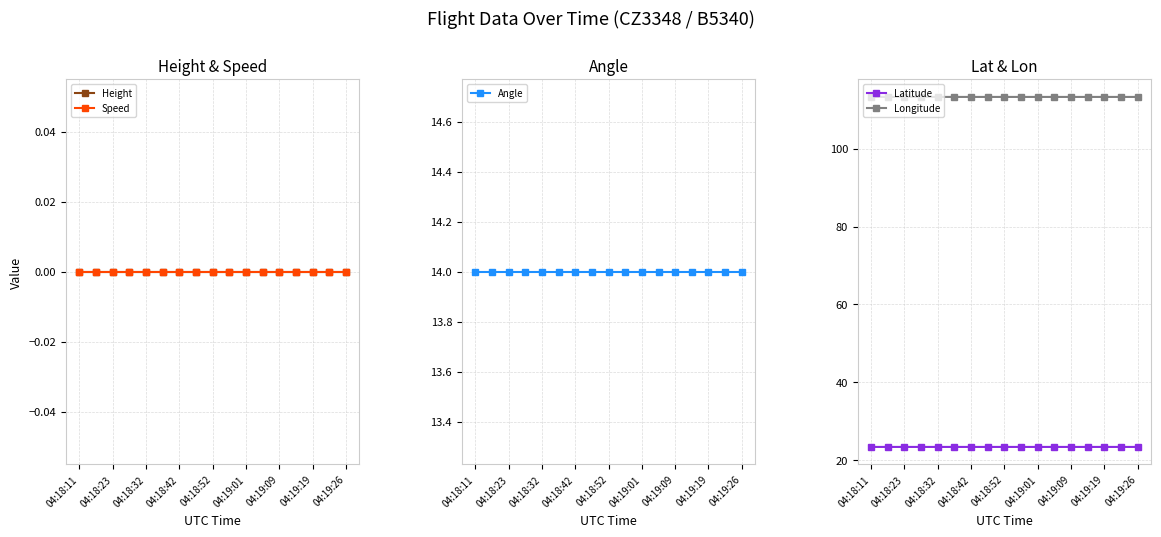

True or false: Angle and Latitude intersect in this chart.

False